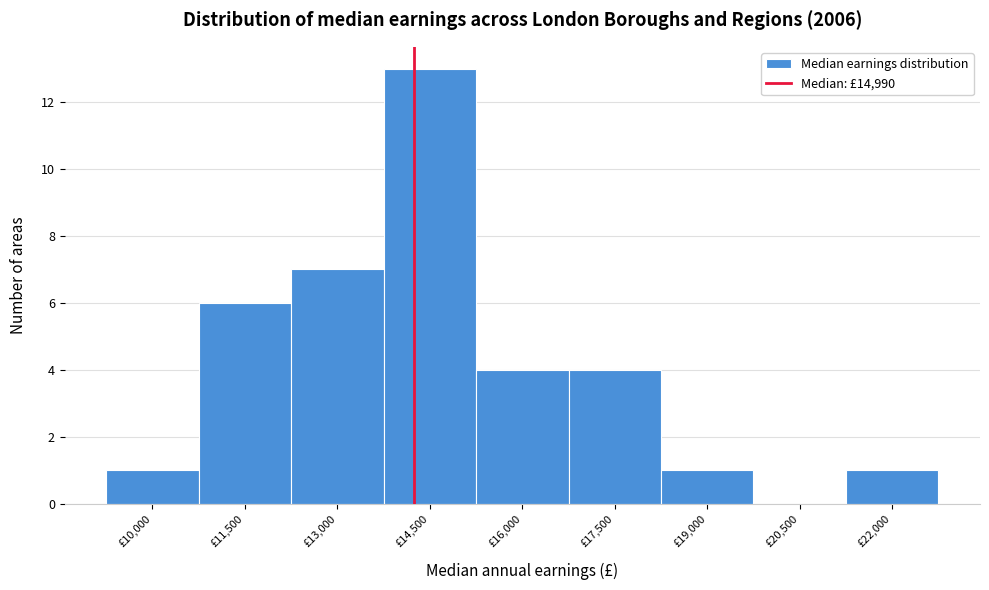

Reading left to right, what are all the values shown in this chart?

£10,000=1	£11,500=6	£13,000=7	£14,500=13	£16,000=4	£17,500=4	£19,000=1	£20,500=0	£22,000=1